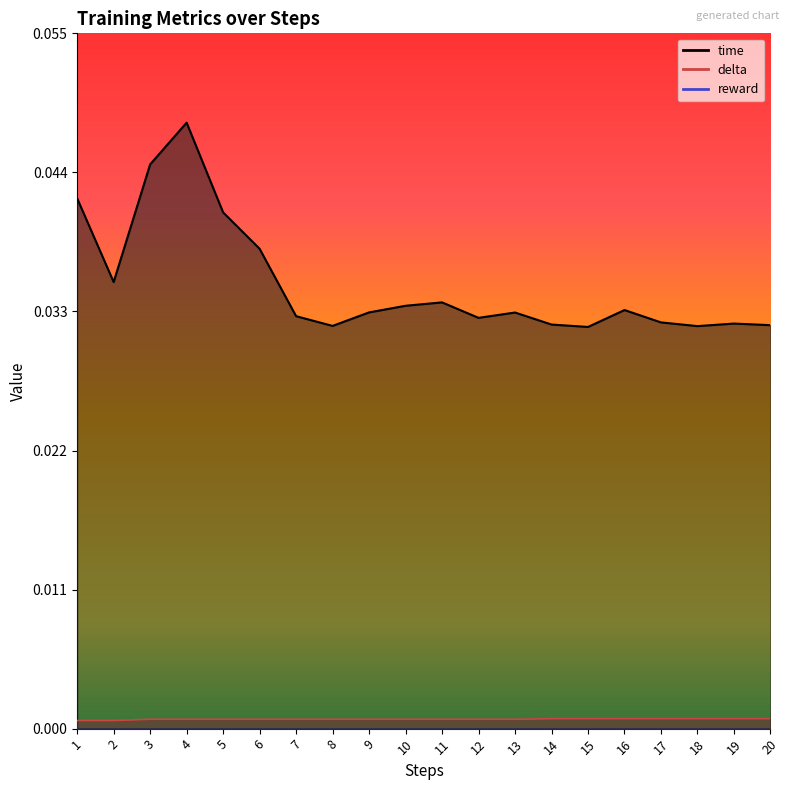

The value of time at 14 is 0.0. True or false?

False